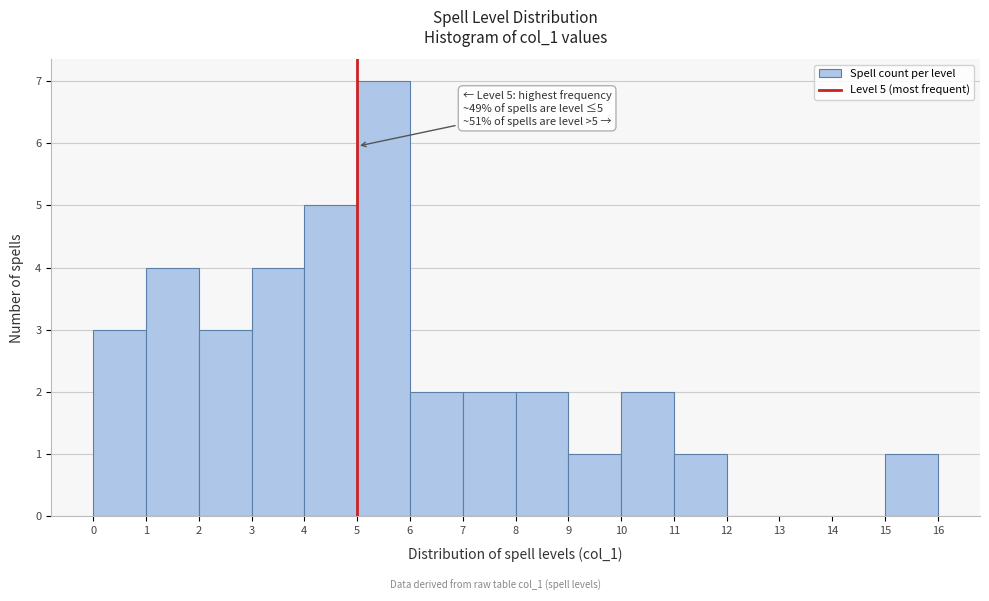

Which range on the x-axis has the tallest bar?

5 to 6